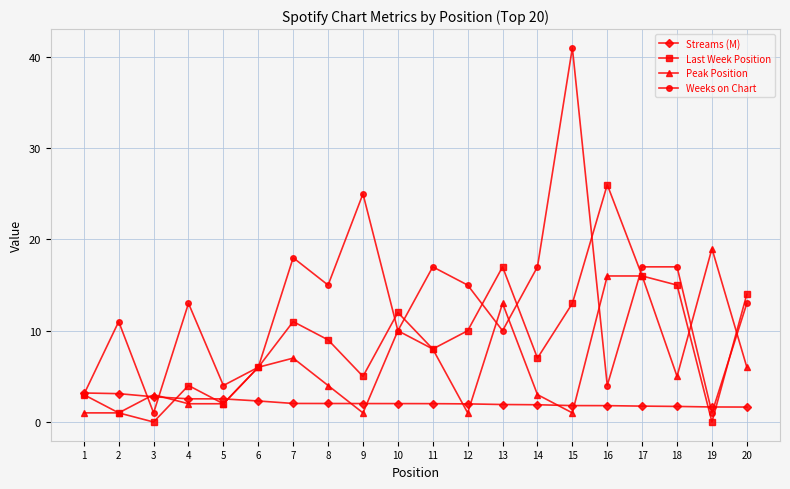

What are all the series names shown in the legend?

Streams (M), Last Week Position, Peak Position, Weeks on Chart